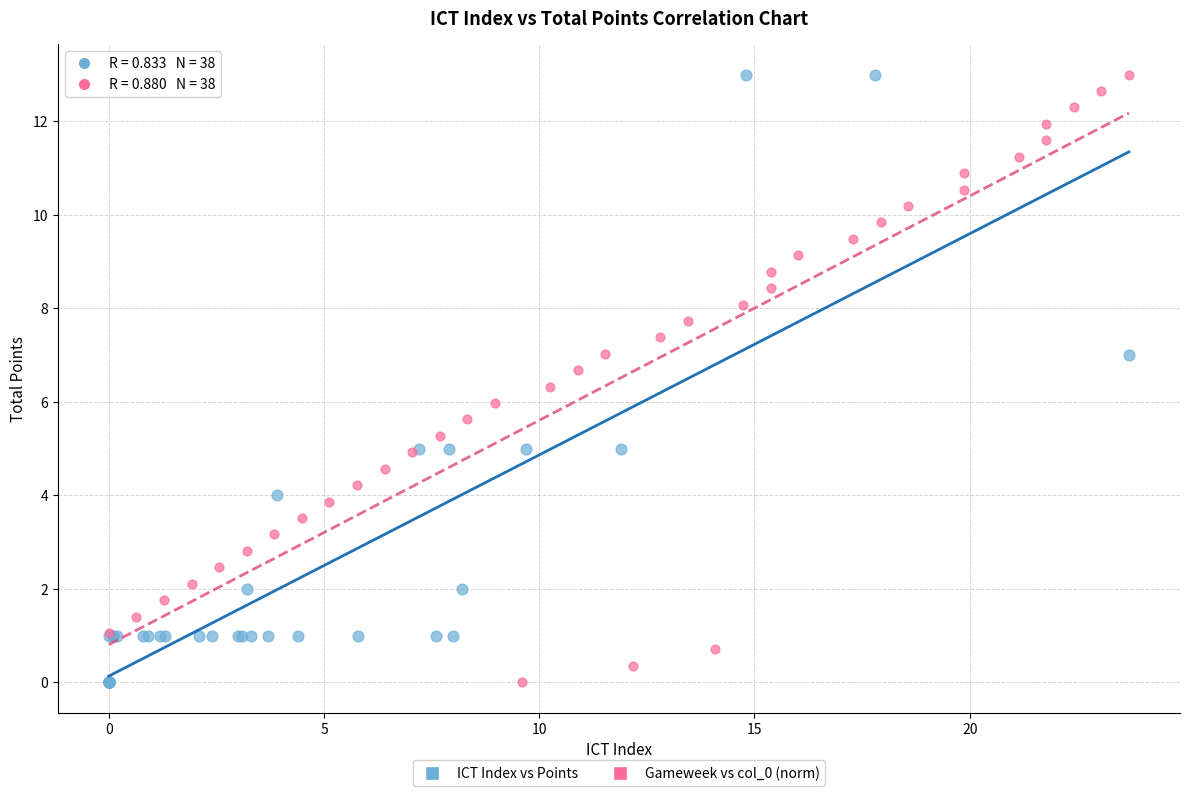

What are all the series names shown in the legend?

ICT Index vs Points, Gameweek vs col_0 (norm)